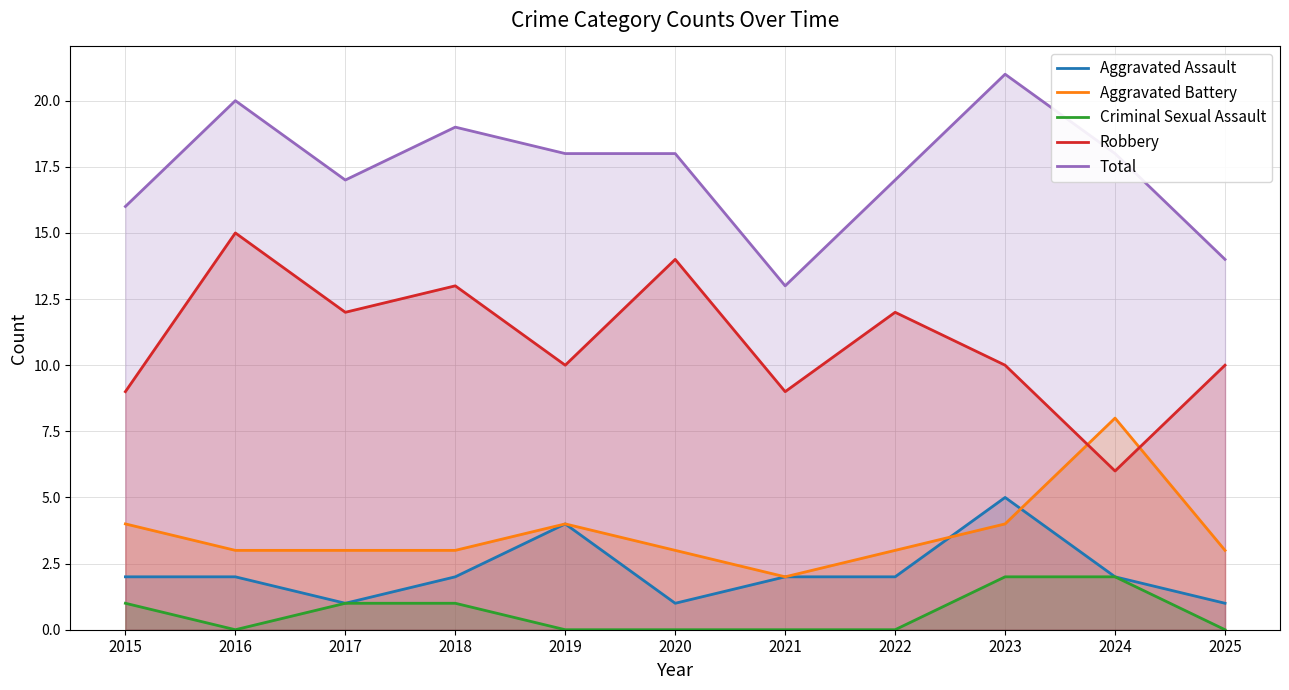

What is the spread (max minus min) of values at 2019?

18